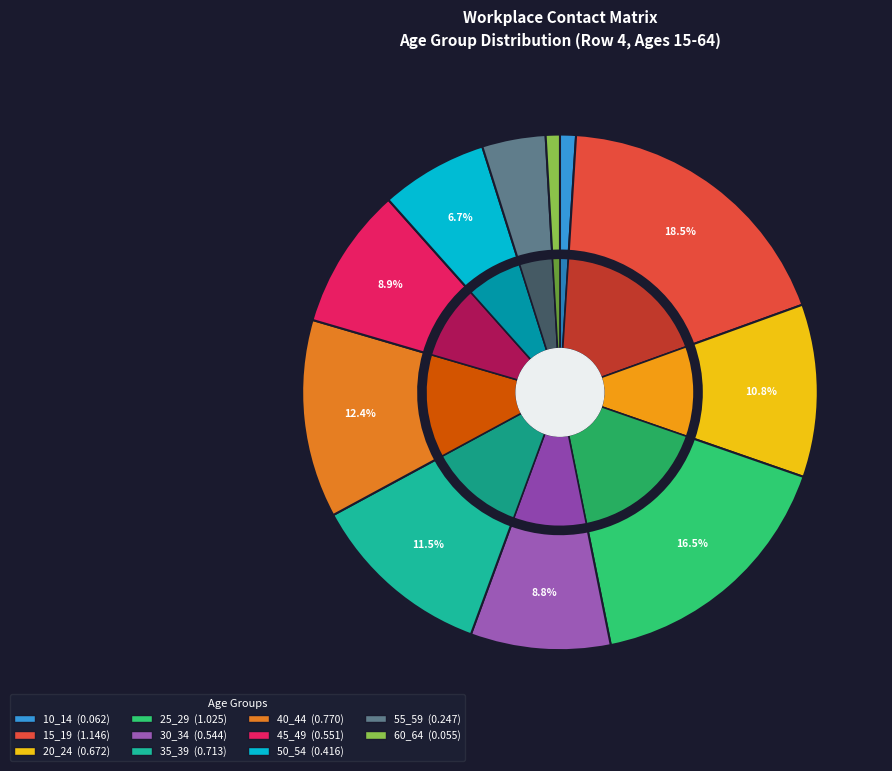

To the nearest percent, what is the combined percentage of 30_34 and 20_24?

20%